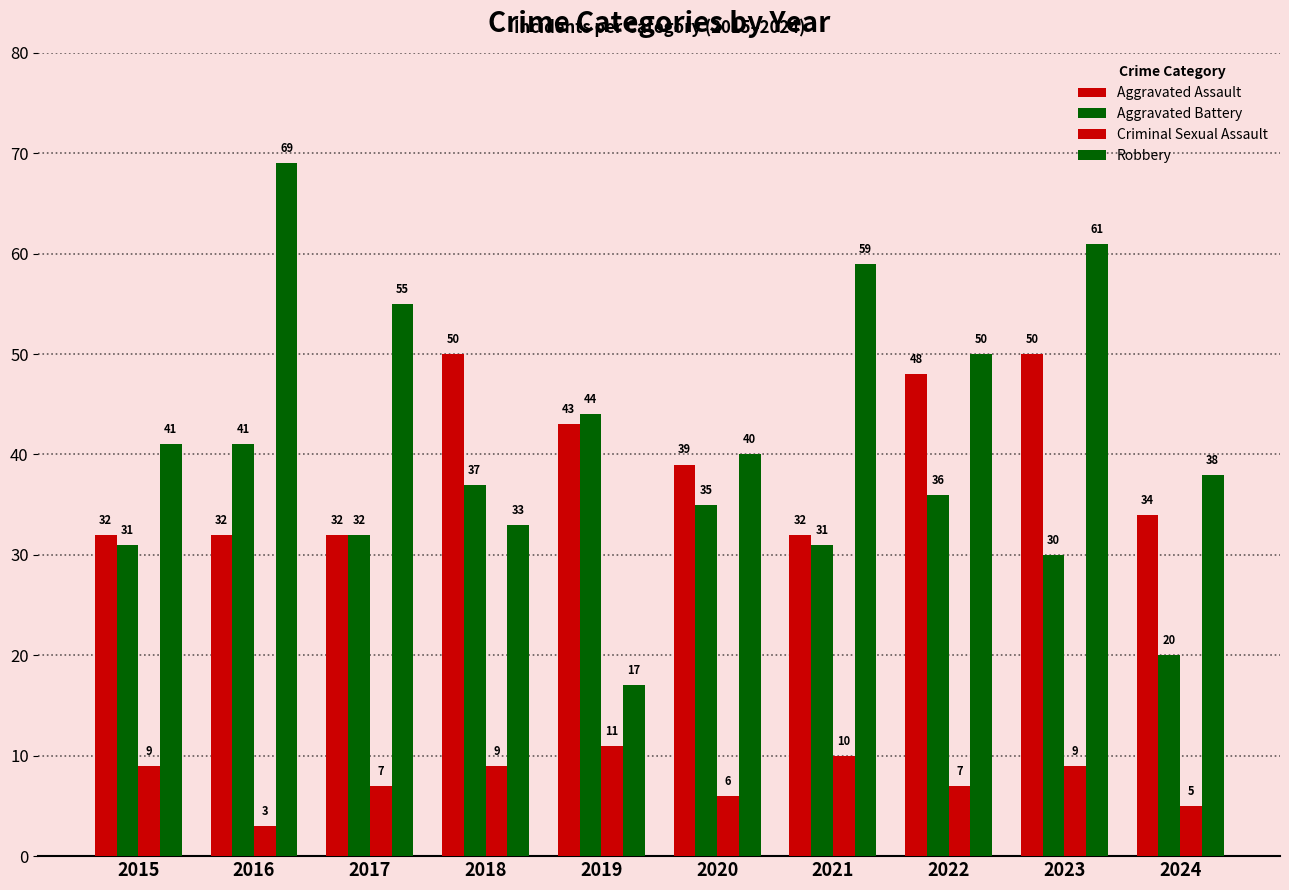

The Aggravated Assault series shows 14 at 2015. True or false?

False